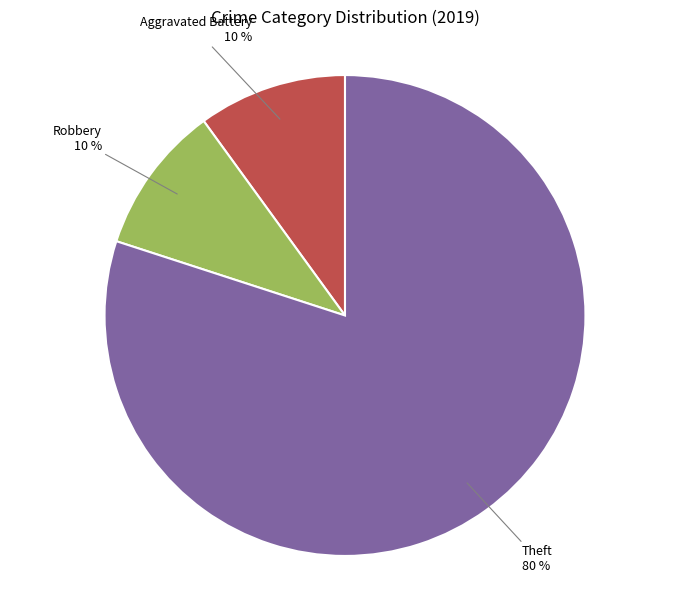

Count the number of slices in the pie.

3